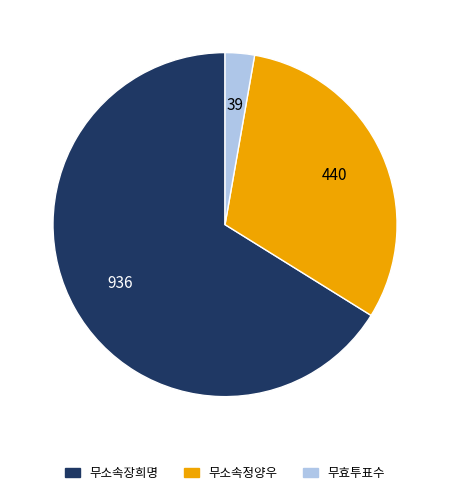

Is there any slice that represents more than half of the pie?

Yes